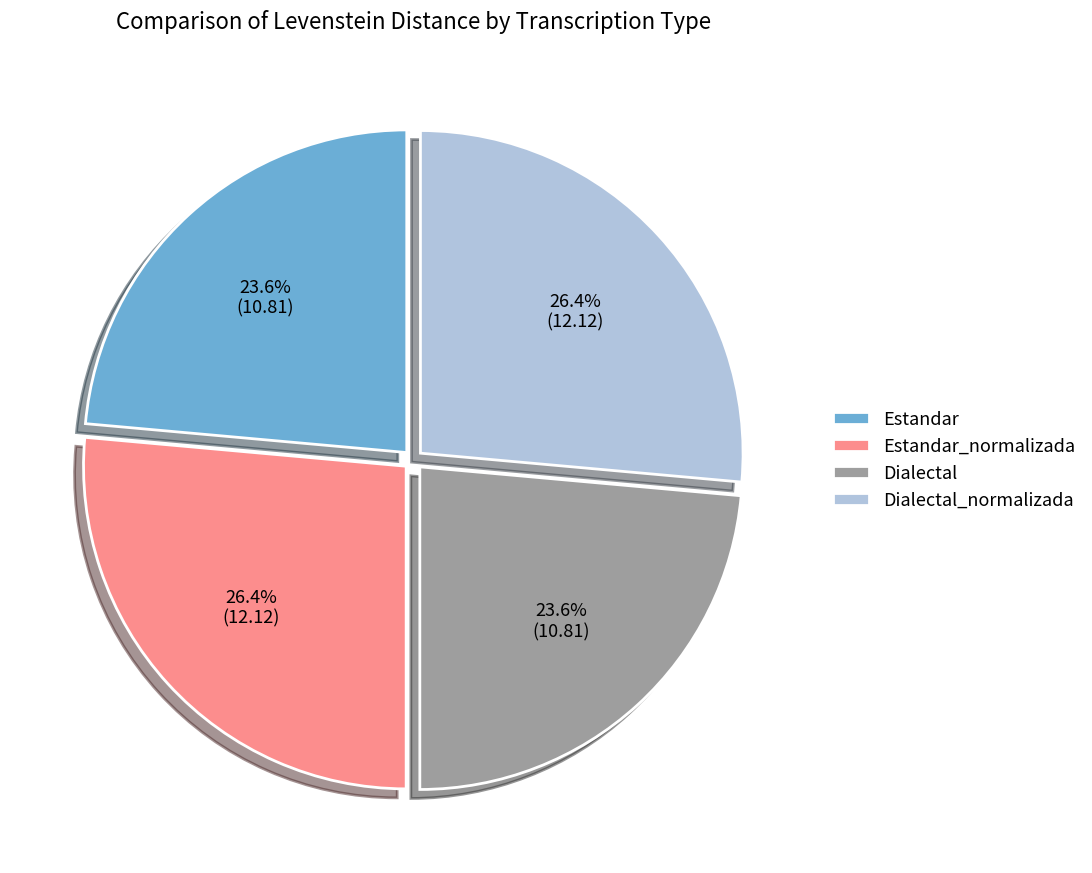

Is it true that Estandar is 24% of the pie?

True